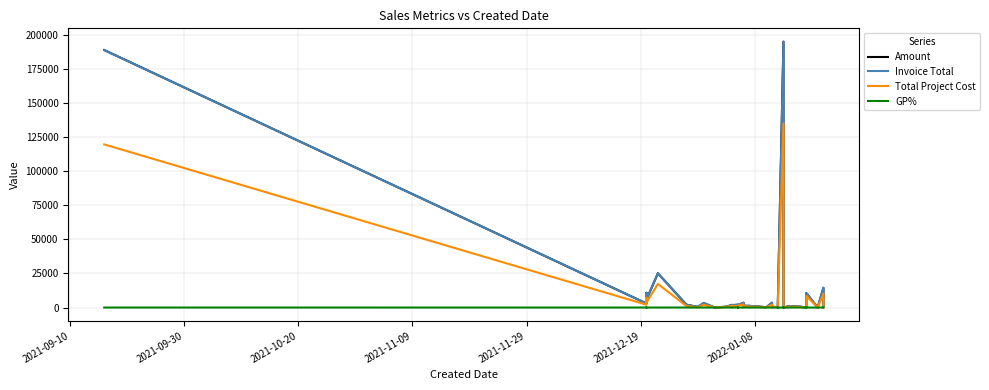

True or false: GP% and Amount cross at least once.

False